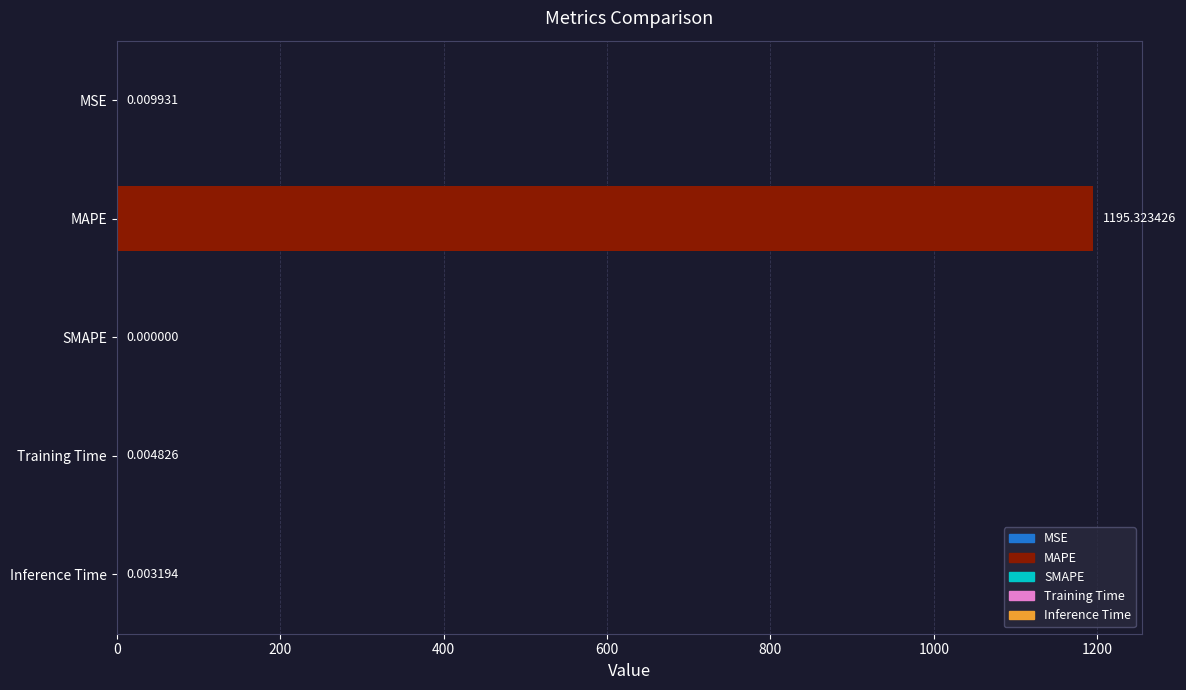

Where is the data nearest to the value 597?

MSE